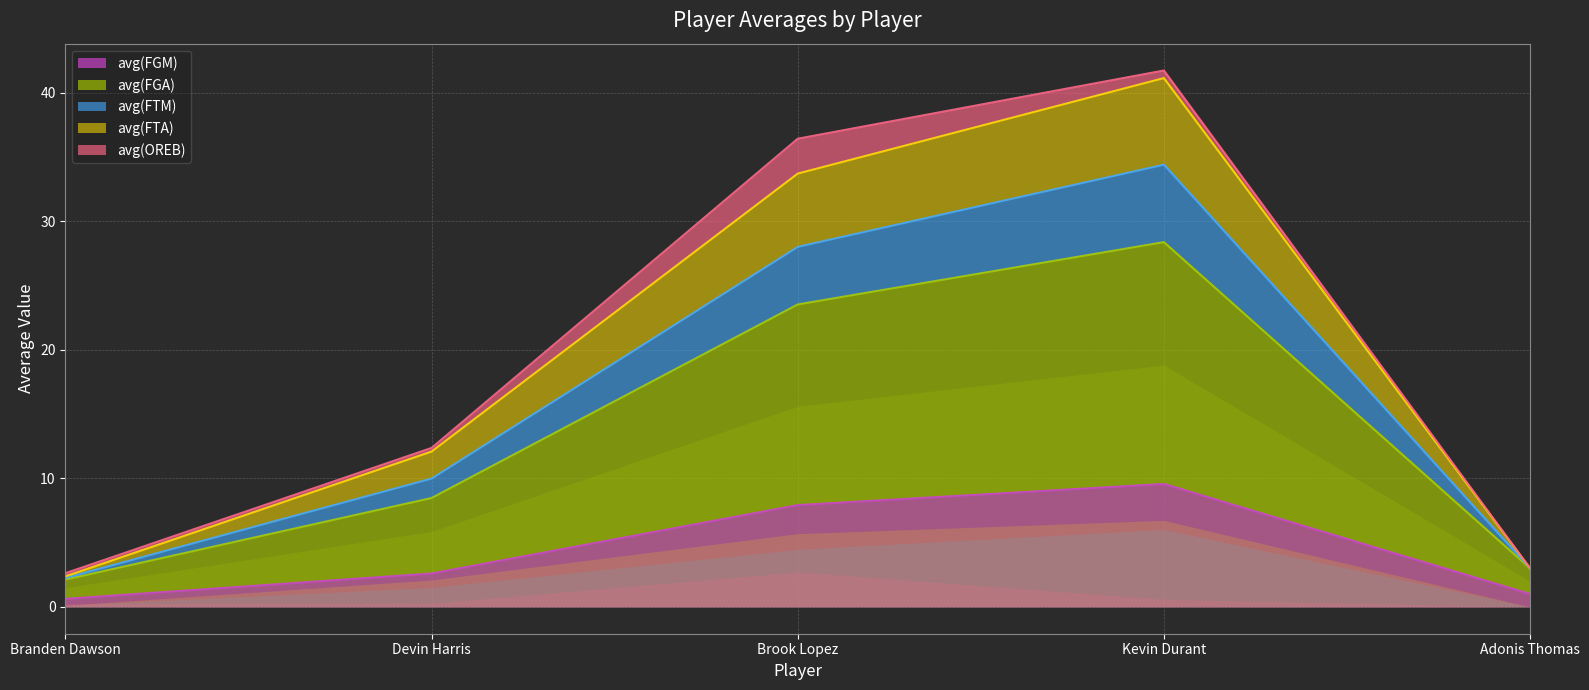

Is it true that avg(FGM) equals 2.6 at Devin Harris?

True